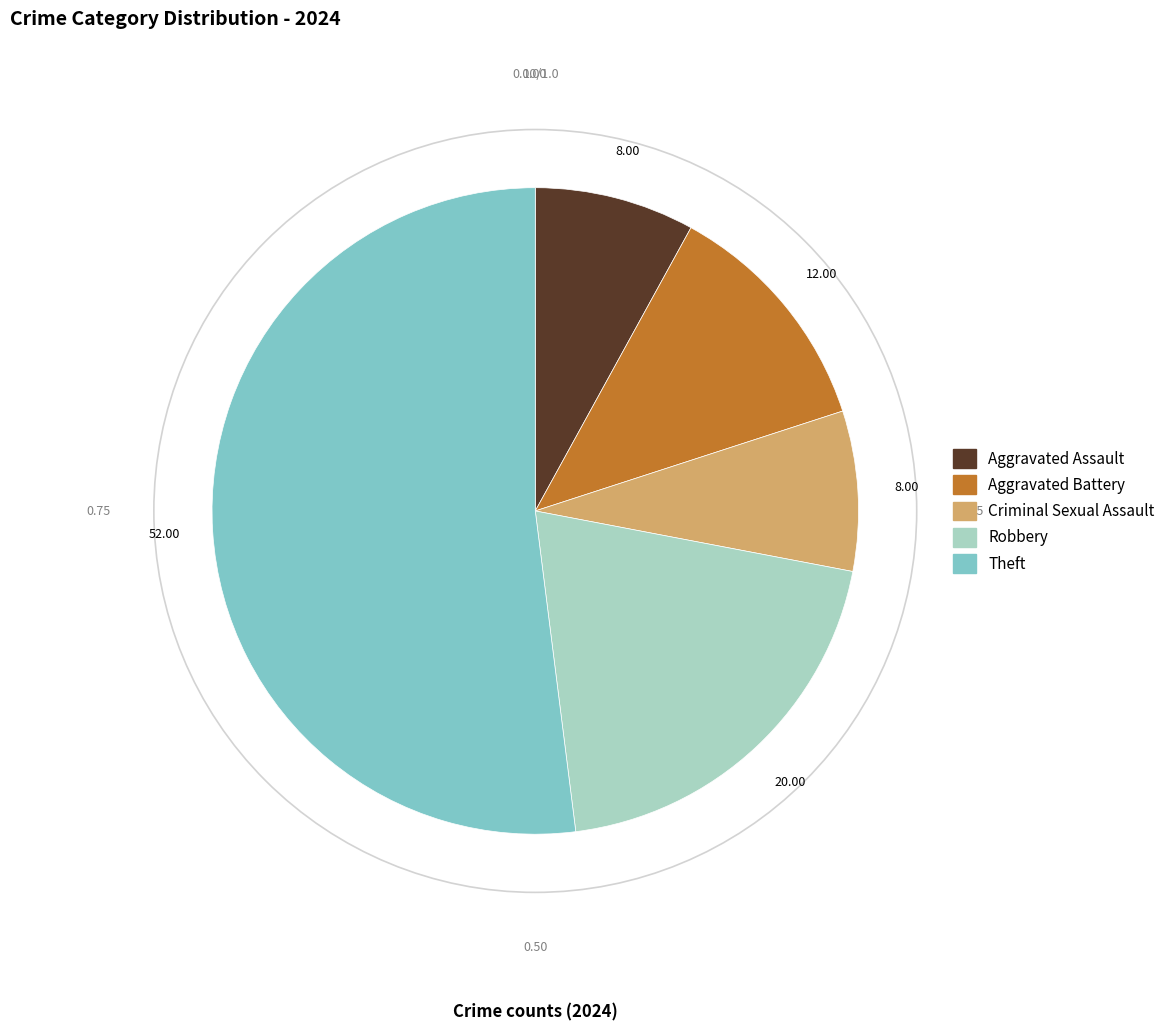

What is the ratio of the value at Theft to the value at Aggravated Assault?

6.5